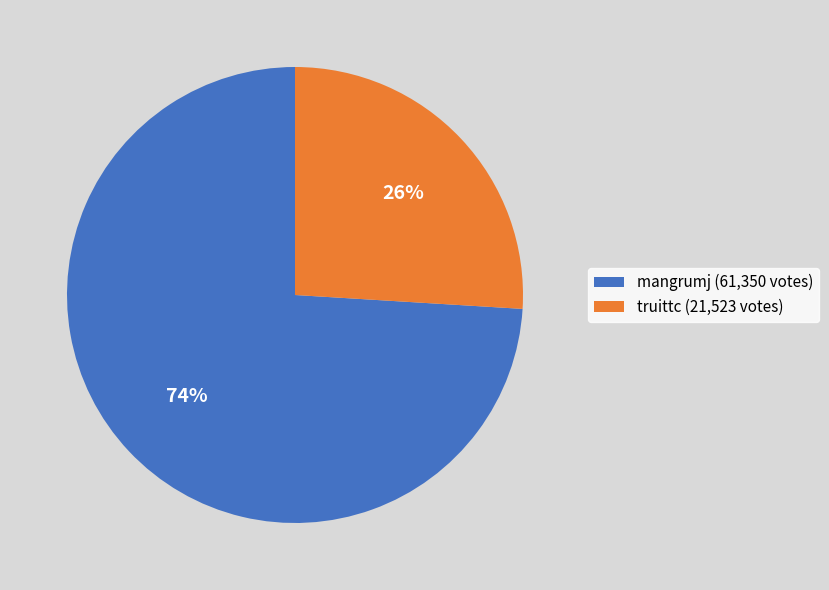

To the nearest percent, what percentage of the pie is truittc?

26%